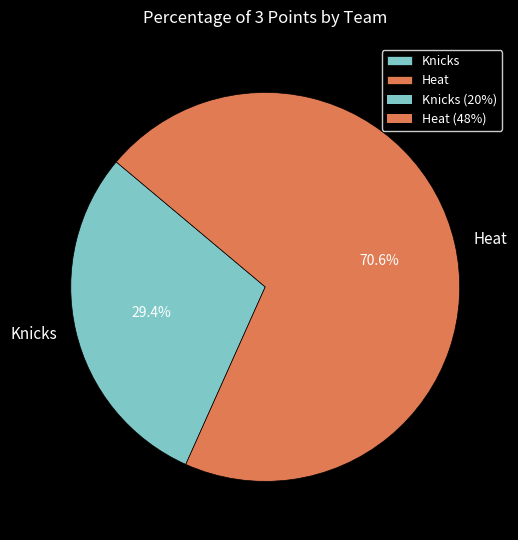

How many slices are in this pie chart?

2